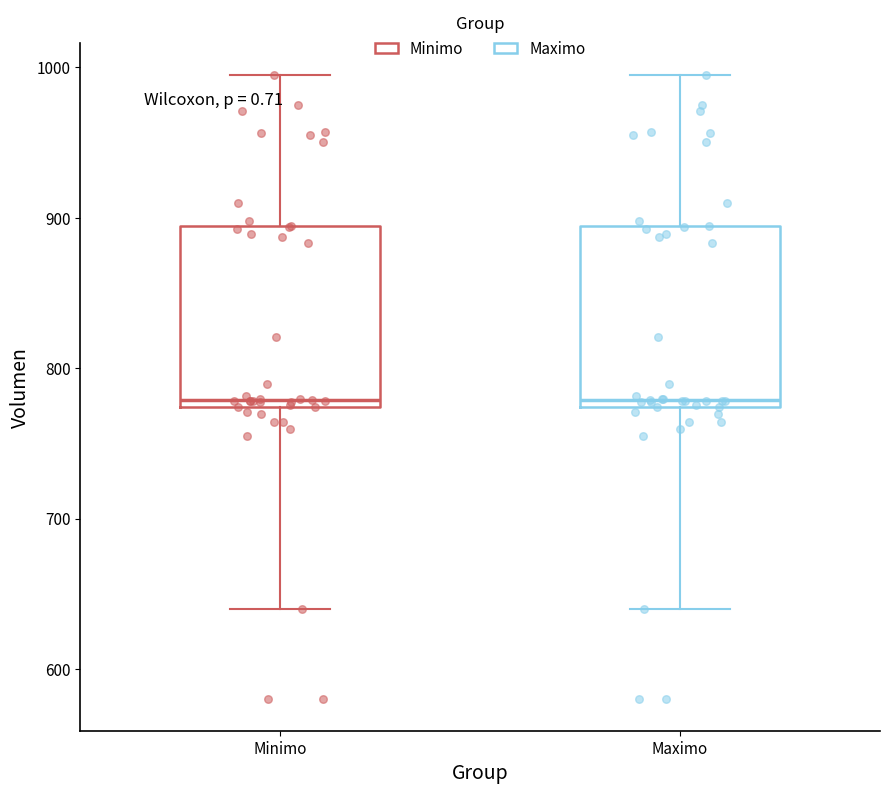

Reading left to right, read every box against the y-axis: the position of its median line, the range the box covers, and the ends of its whiskers. The values are not printed on the chart, so give them approximately, as read against the axis.

Minimo: median 780, box 770 to 890, whiskers 640 to 1000
Maximo: median 780, box 770 to 890, whiskers 640 to 1000